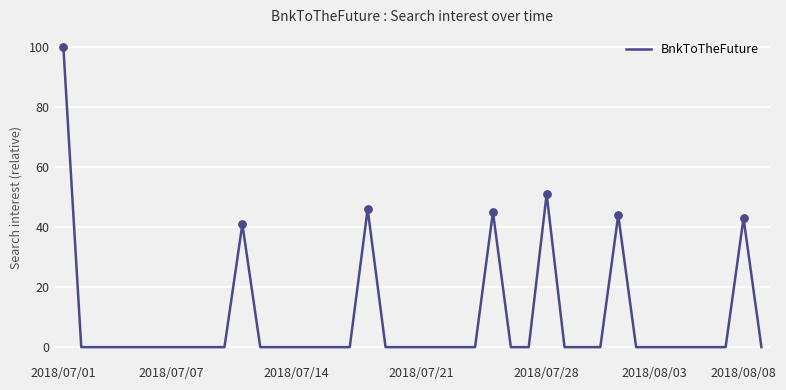

What is the maximum value shown in the chart?

100